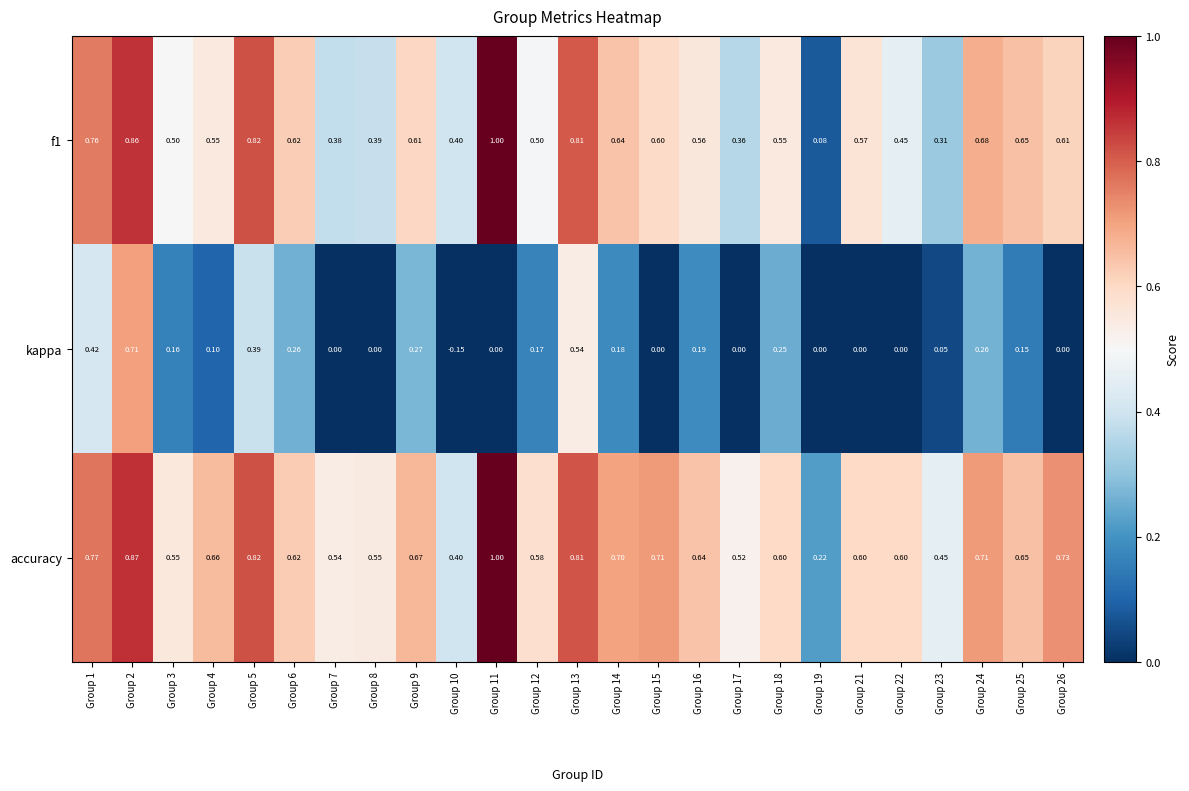

Which series changed the most between Group 21 and Group 24?

kappa